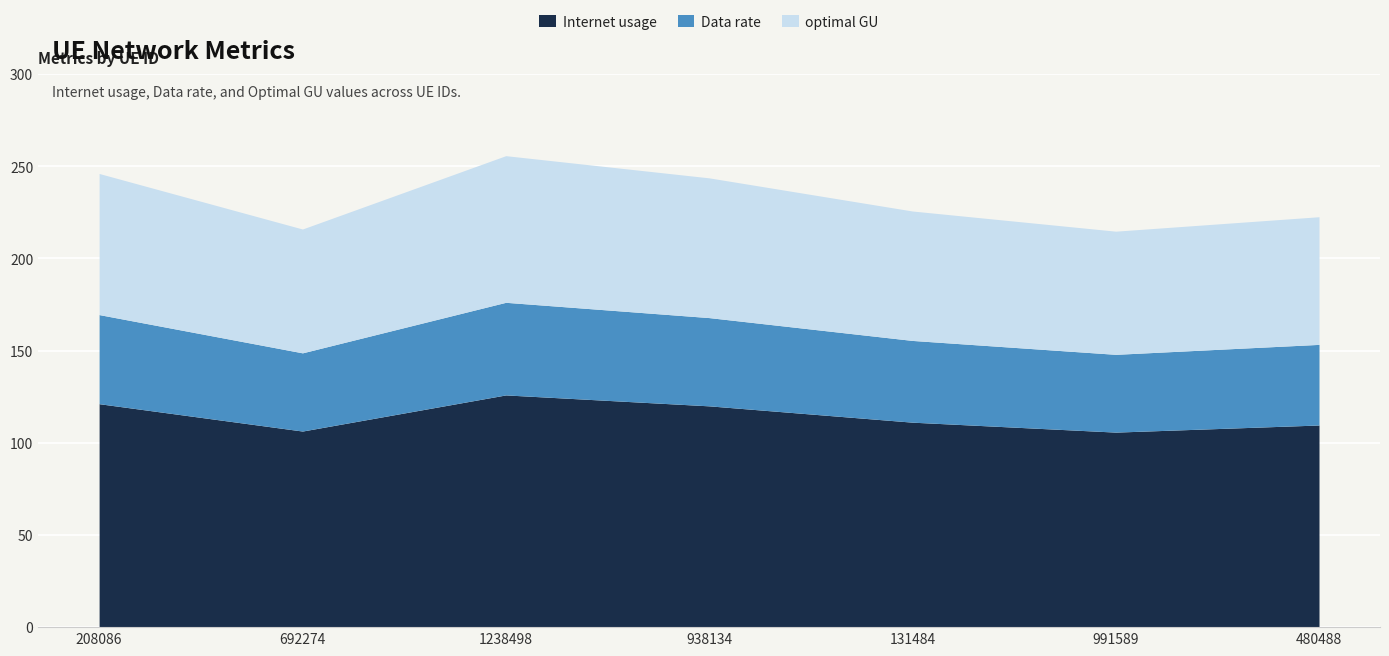

What is the total value across all series at 1238498?

255.8